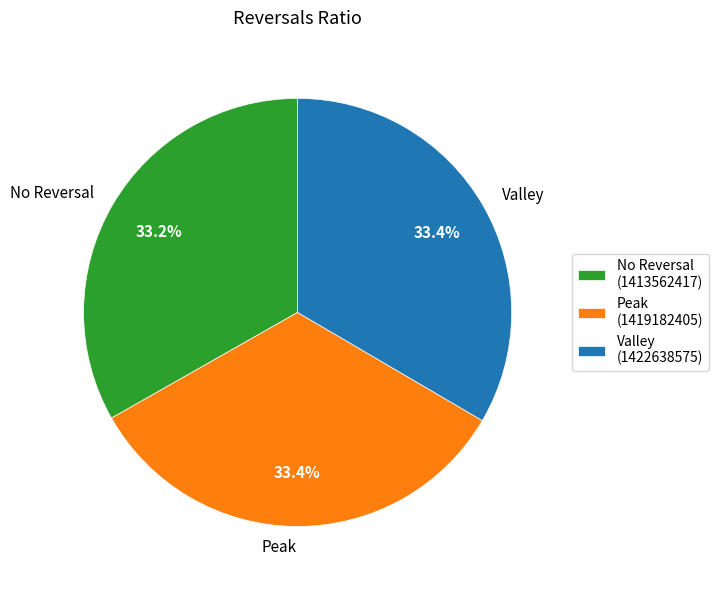

Is the sum of No Reversal and Valley greater than half?

Yes